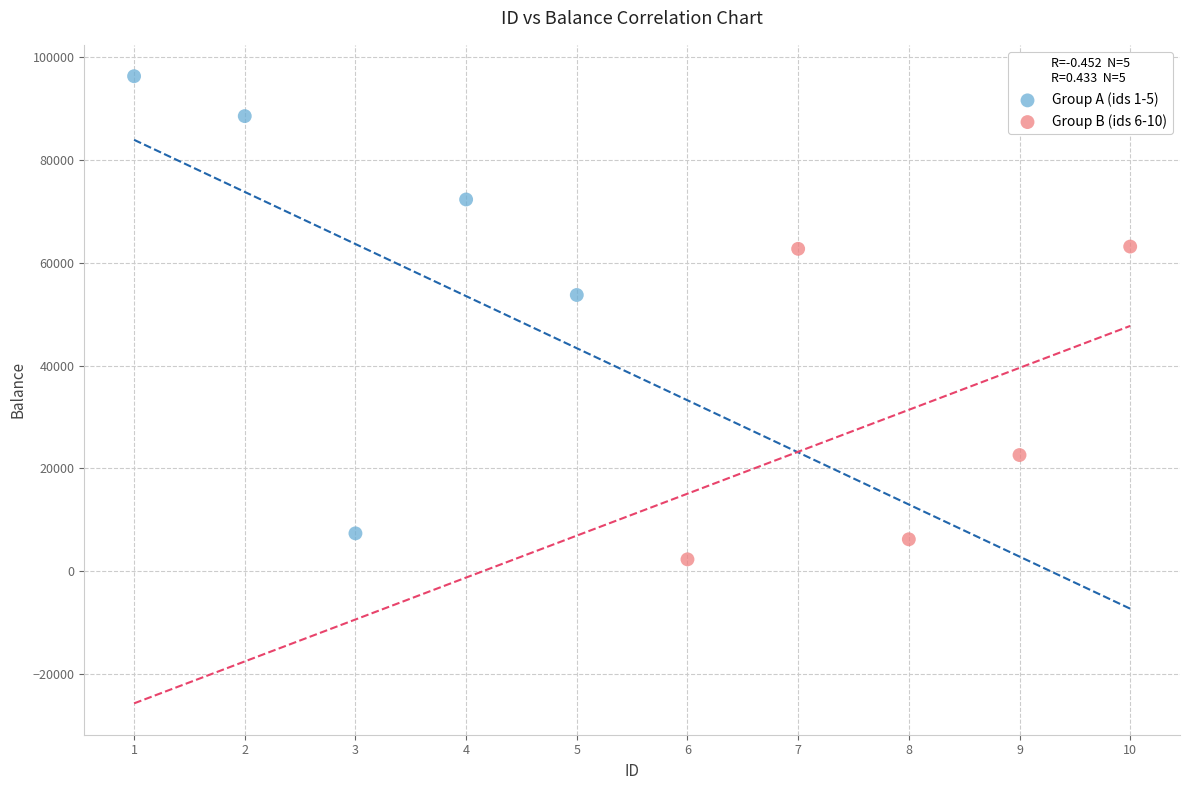

Which series has the widest spread of Y values?

Group A (ids 1-5)